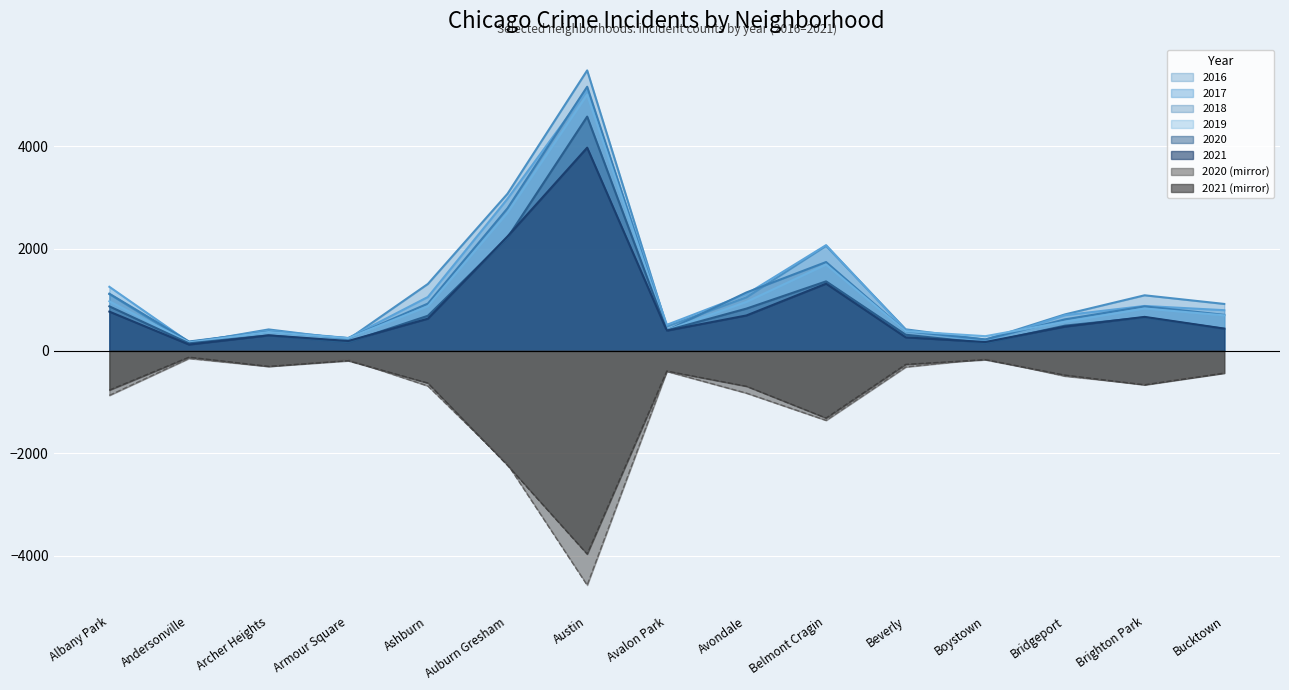

Count the number of categories in the chart.

15